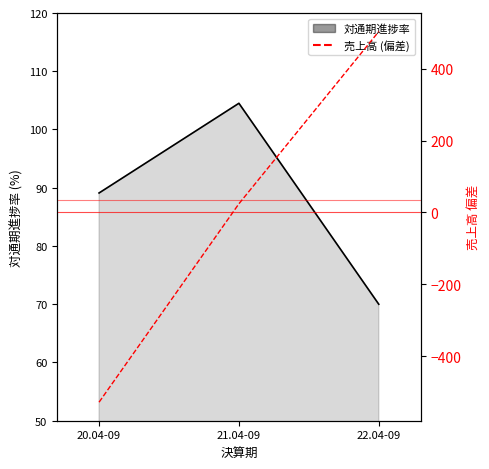

What value does the 売上高 (偏差) series have at 21.04-09?

24.3